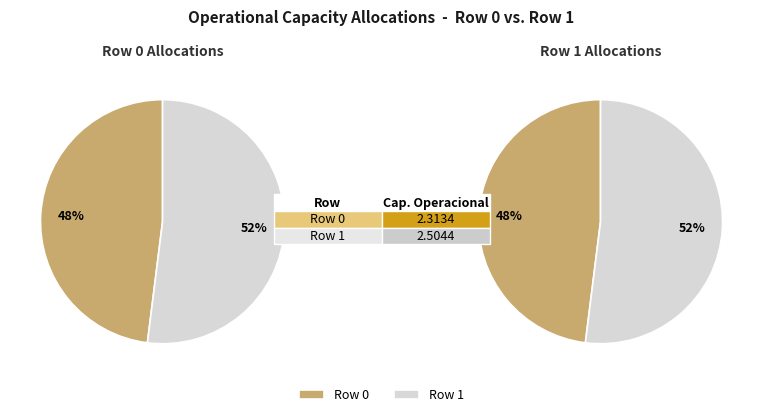

Count the number of slices in the pie.

2